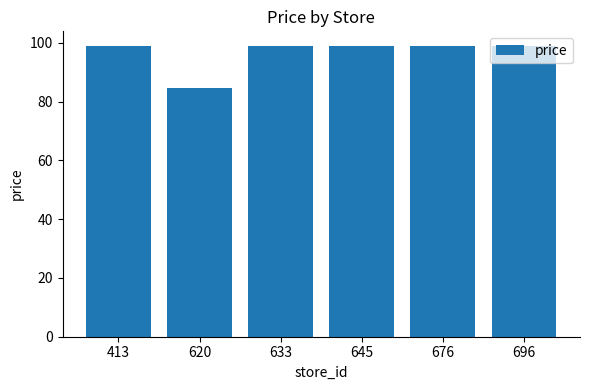

Are the bars horizontal?

No